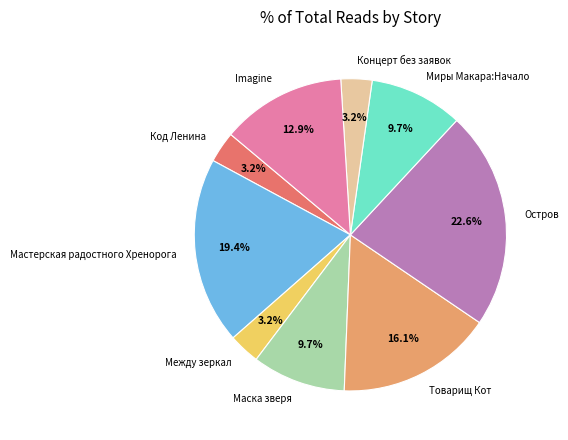

Which slice is the largest?

Остров